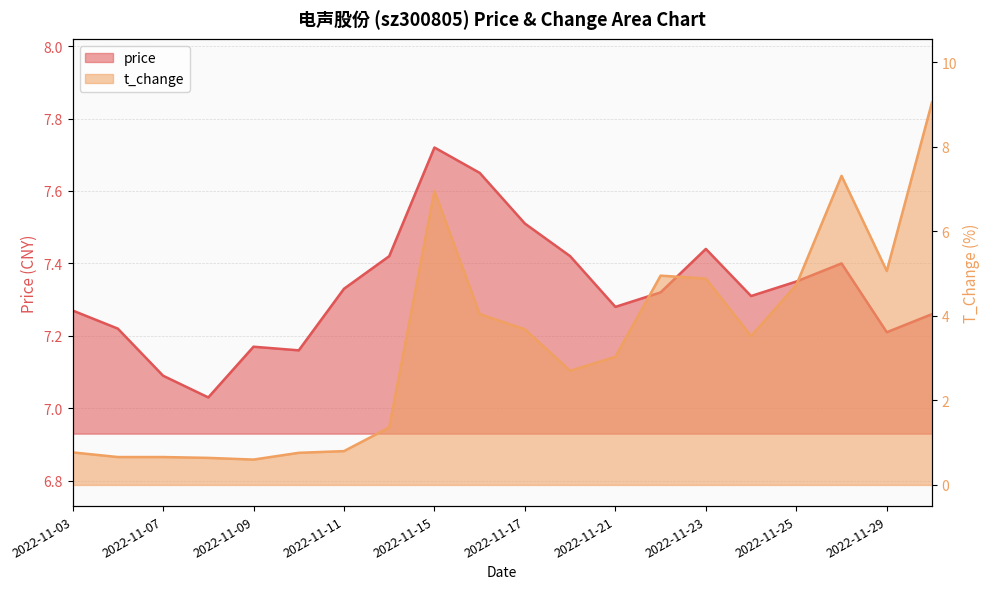

The price series shows 3.2 at 2022-11-08. True or false?

False